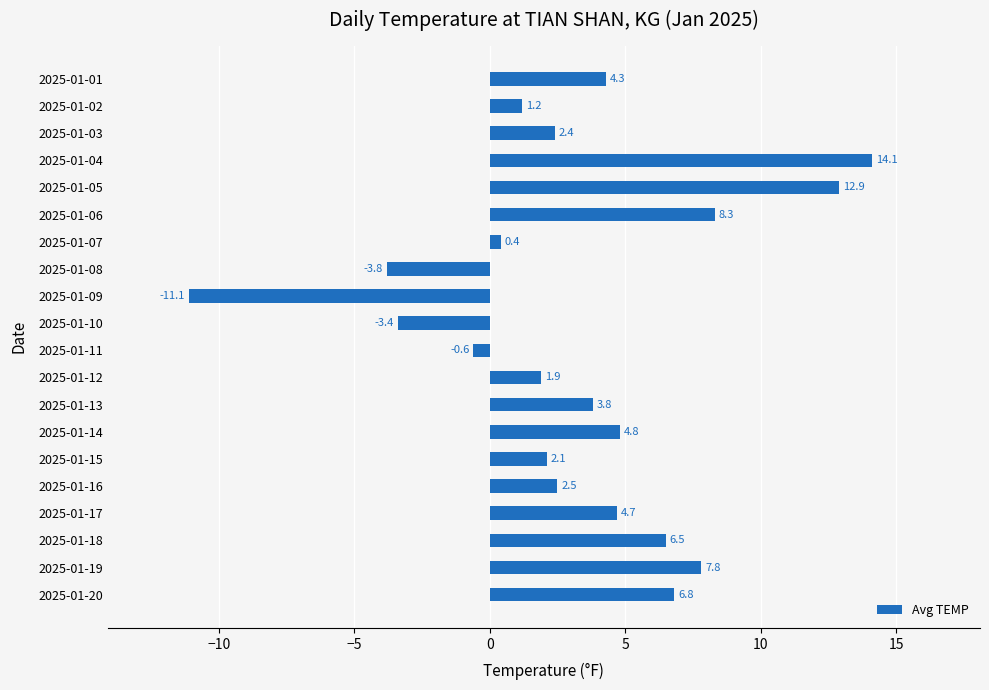

Where is the data nearest to the value 1?

2025-01-02